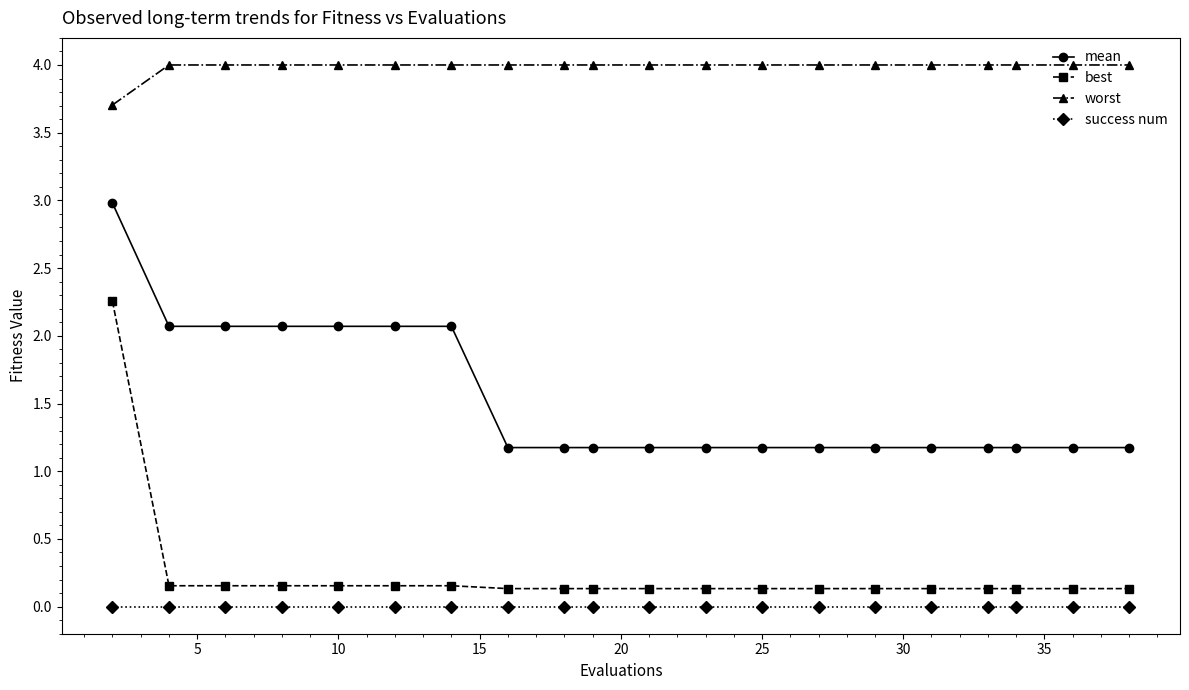

What is the value of the worst point at the 15th from the left?

4.0